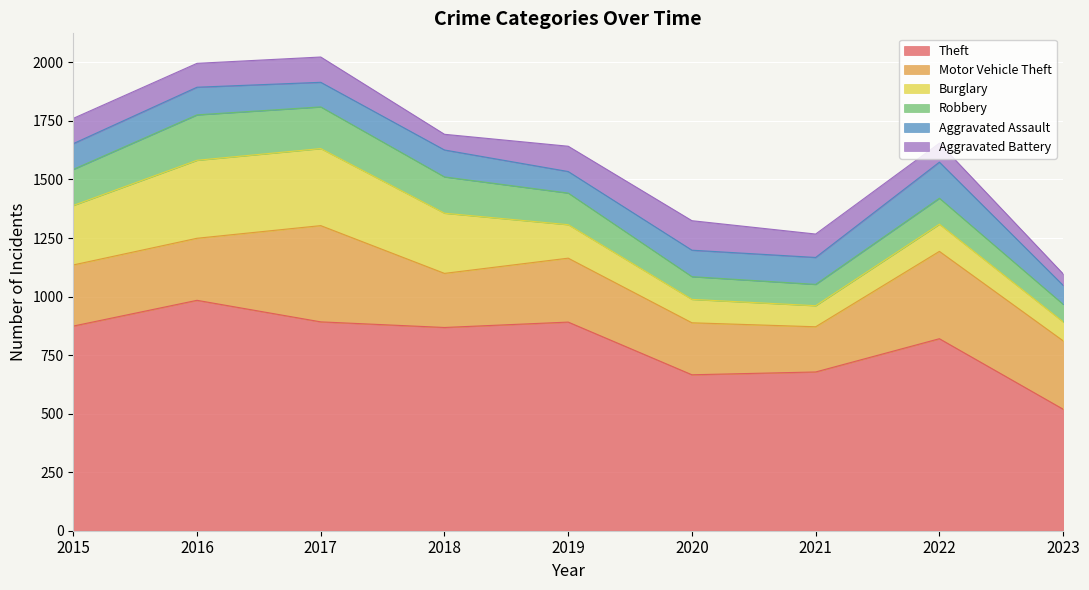

What are all the series names shown in the legend?

Theft, Motor Vehicle Theft, Burglary, Robbery, Aggravated Assault, Aggravated Battery